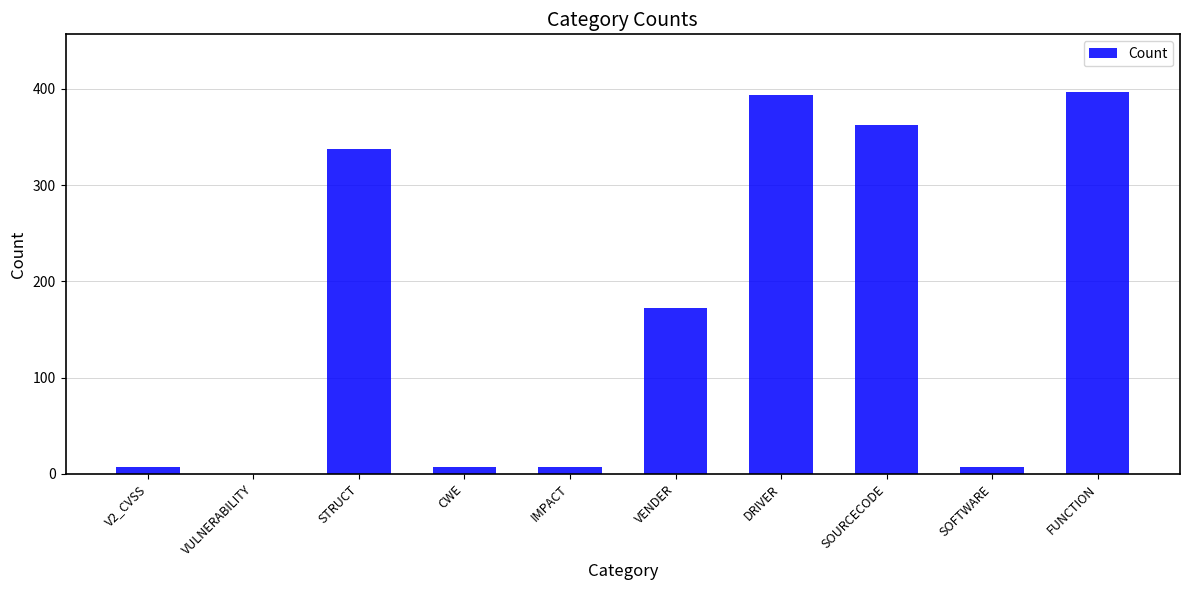

What is the average value?

169